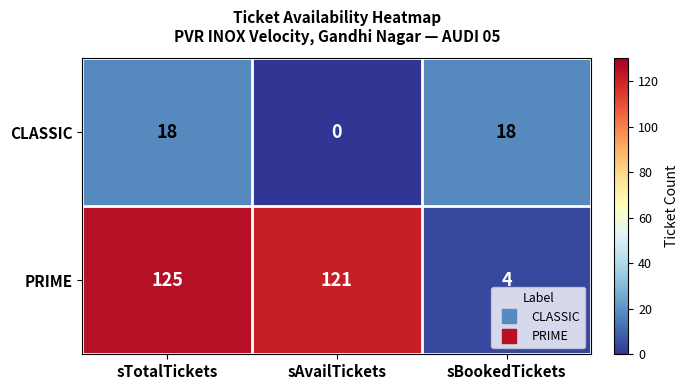

The PRIME series shows 25 at sTotalTickets. True or false?

False